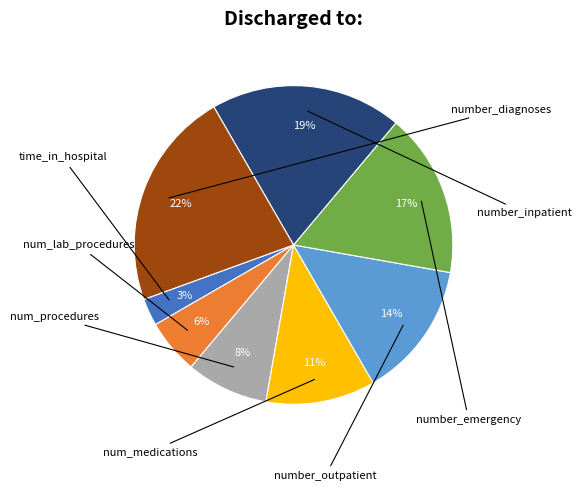

How many slices are in this pie chart?

8